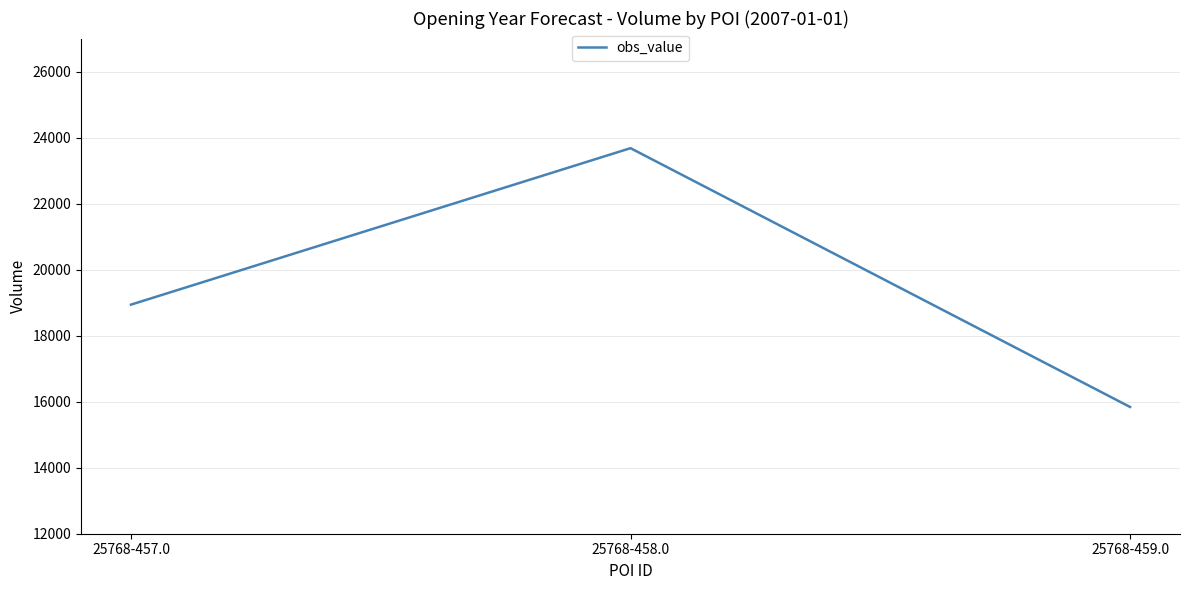

What is the ratio of the value at 25768-458.0 to the value at 25768-459.0?

1.5